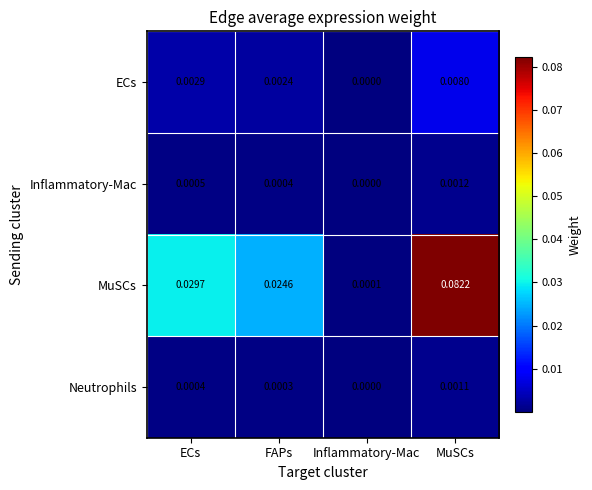

At which category is the sum across all series the highest?

MuSCs